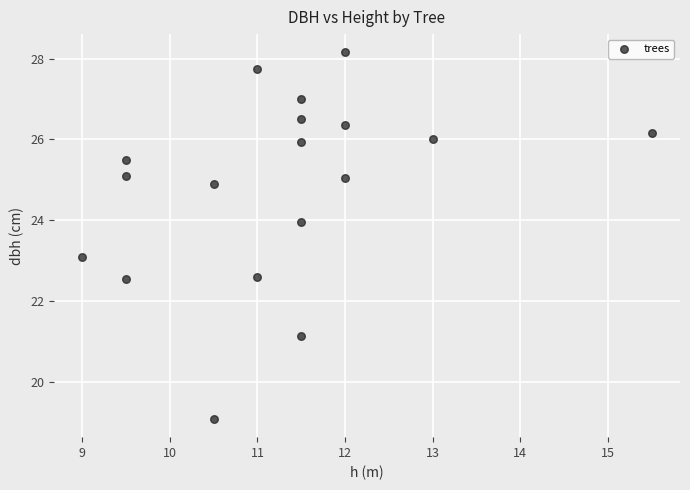

What is the range of X values (max minus min)?

6.5